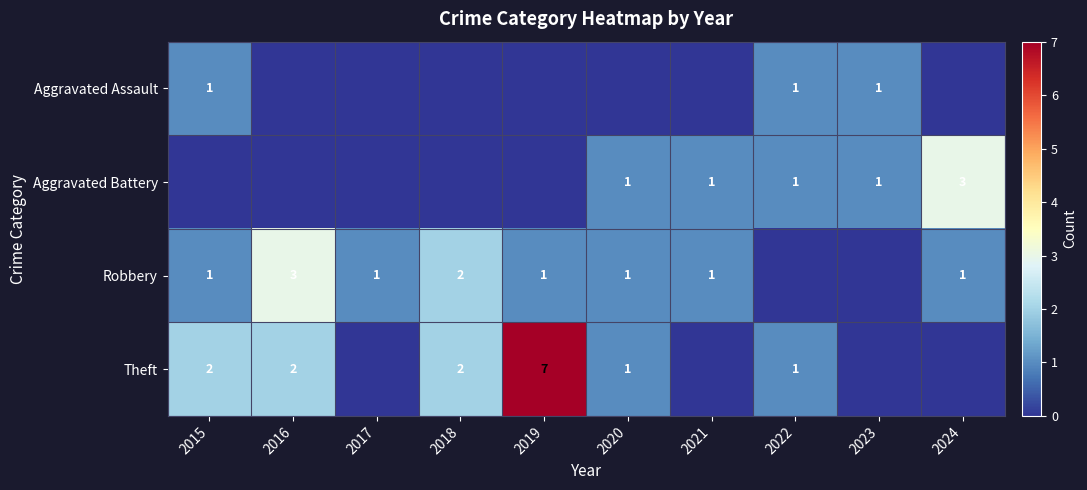

The value of Robbery at 2024 is 1. True or false?

True